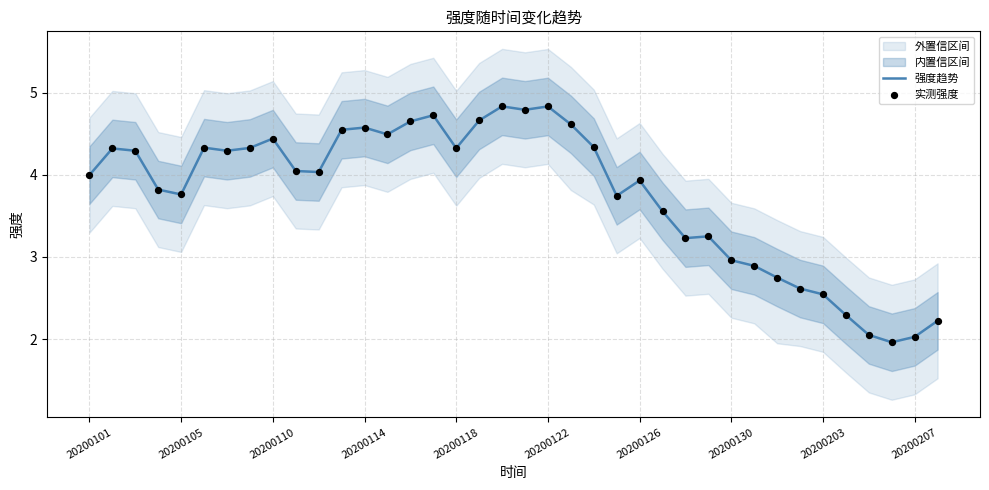

At which category is the sum across all series the highest?

18